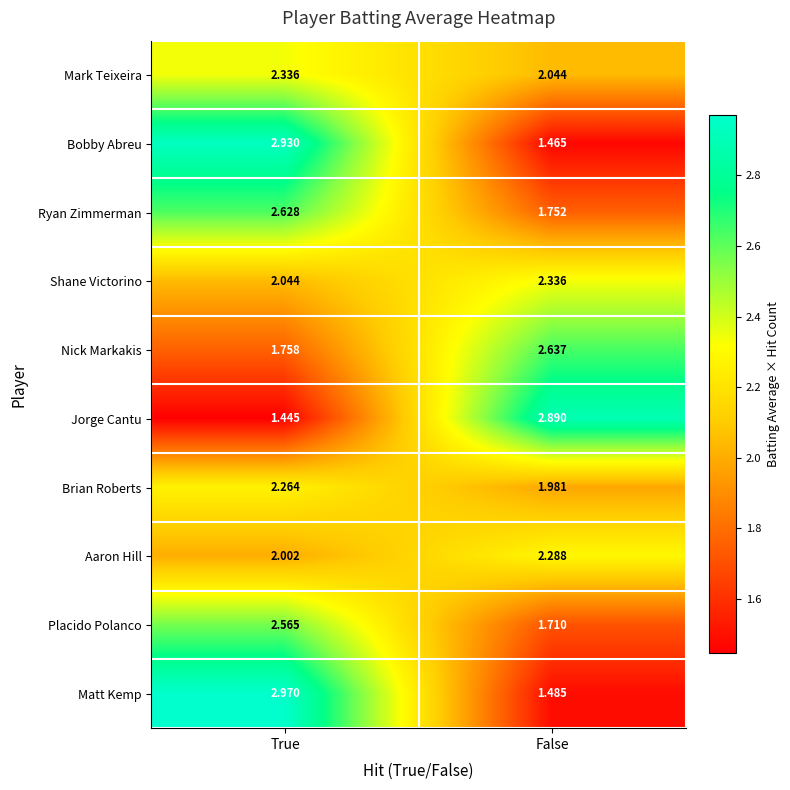

Rank the categories by Brian Roberts value from highest to lowest.

True, False